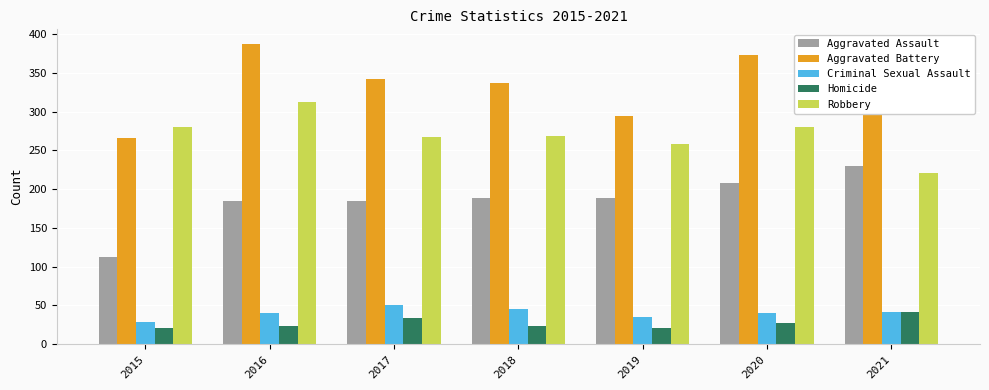

Are the bars horizontal?

No